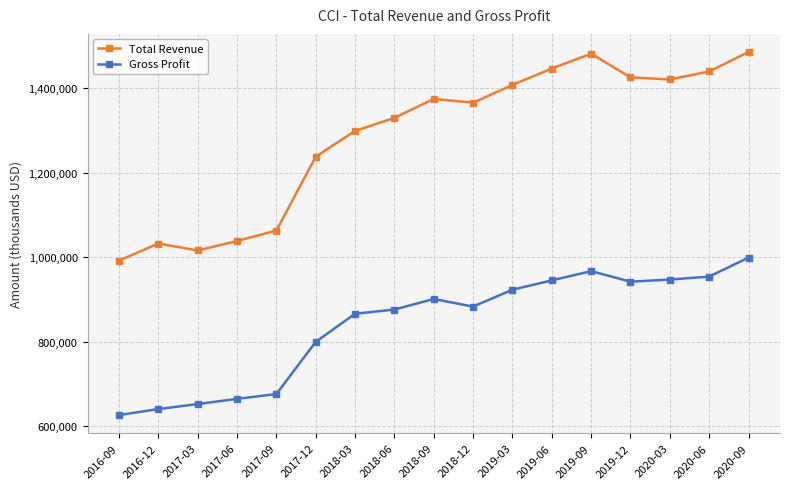

Which series changed the most between 2018-09 and 2018-12?

Gross Profit